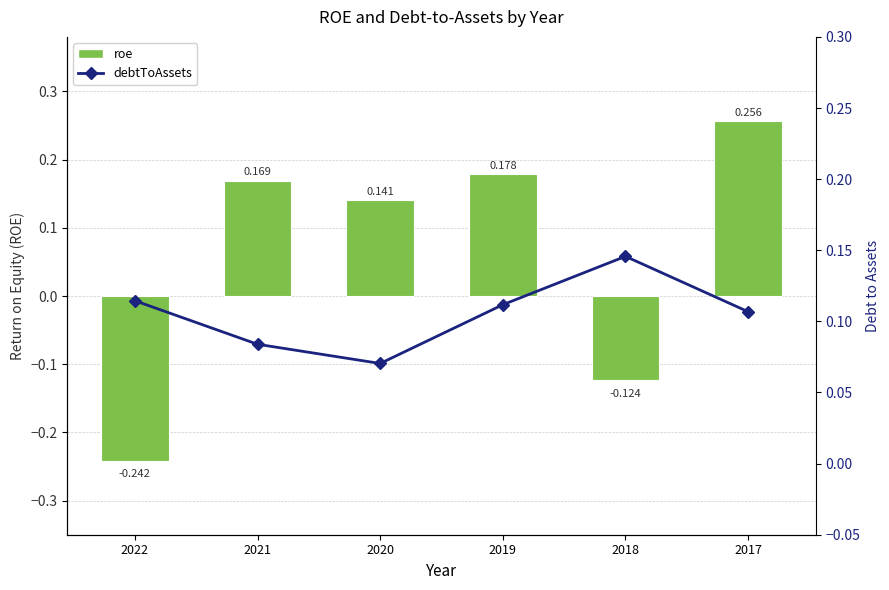

The value of debtToAssets at 2018 is 0.1. True or false?

False